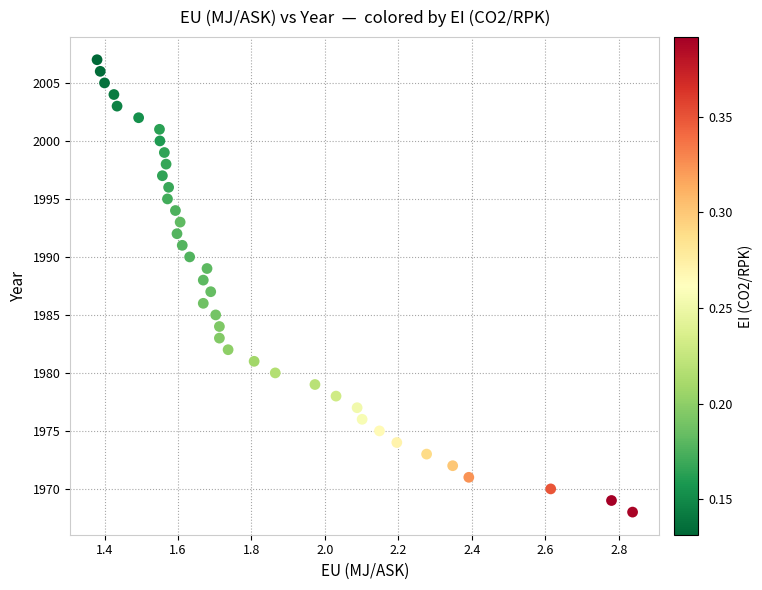

What is the range of Y values (max minus min)?

39